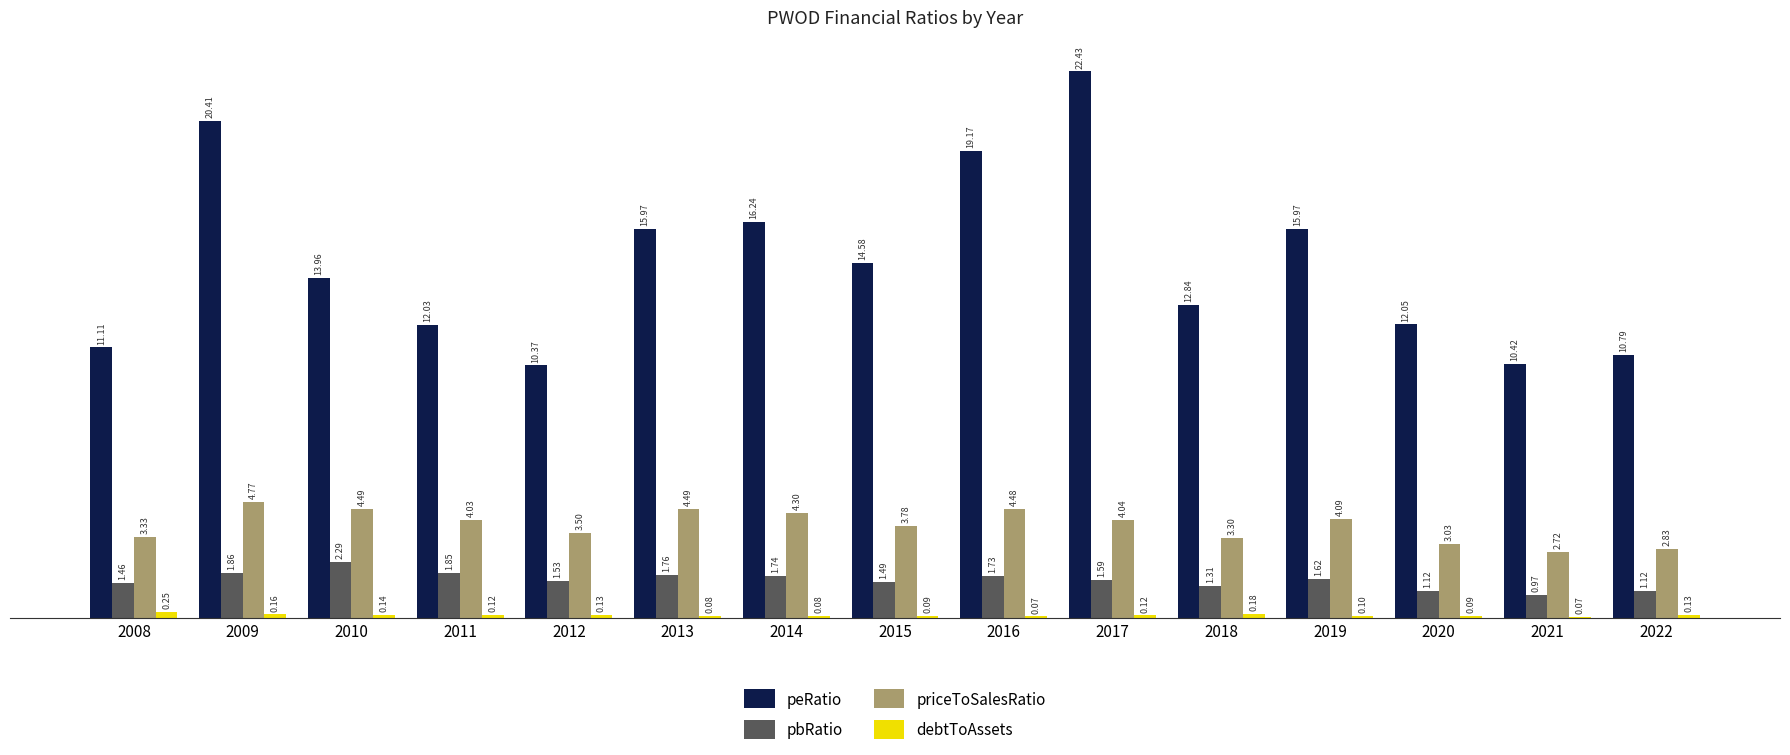

How many groups of bars are there?

15